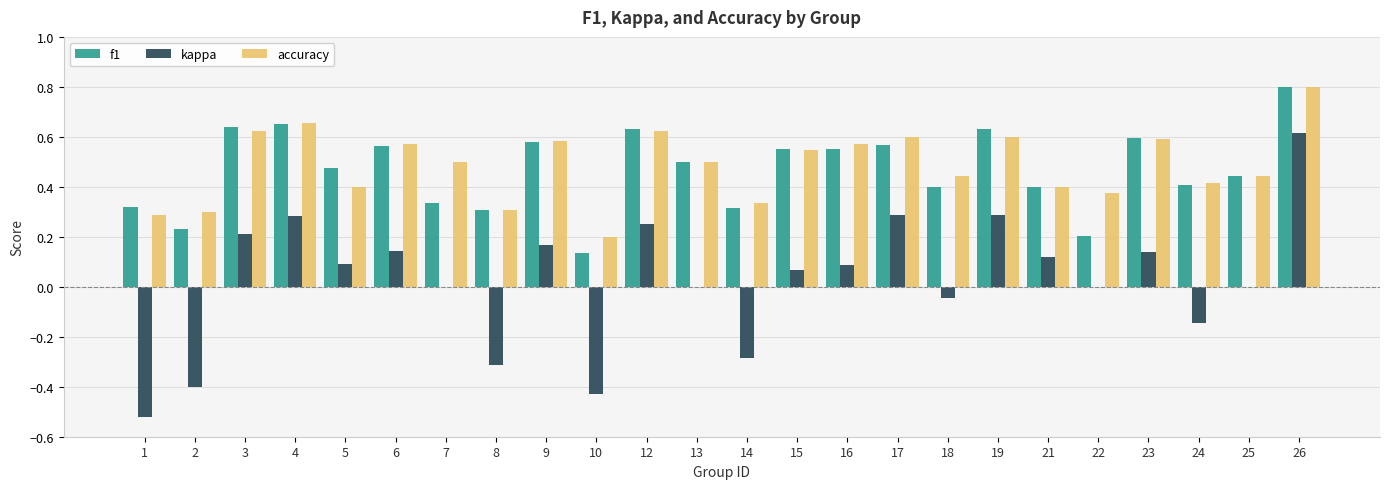

What are all the series names shown in the legend?

f1, kappa, accuracy